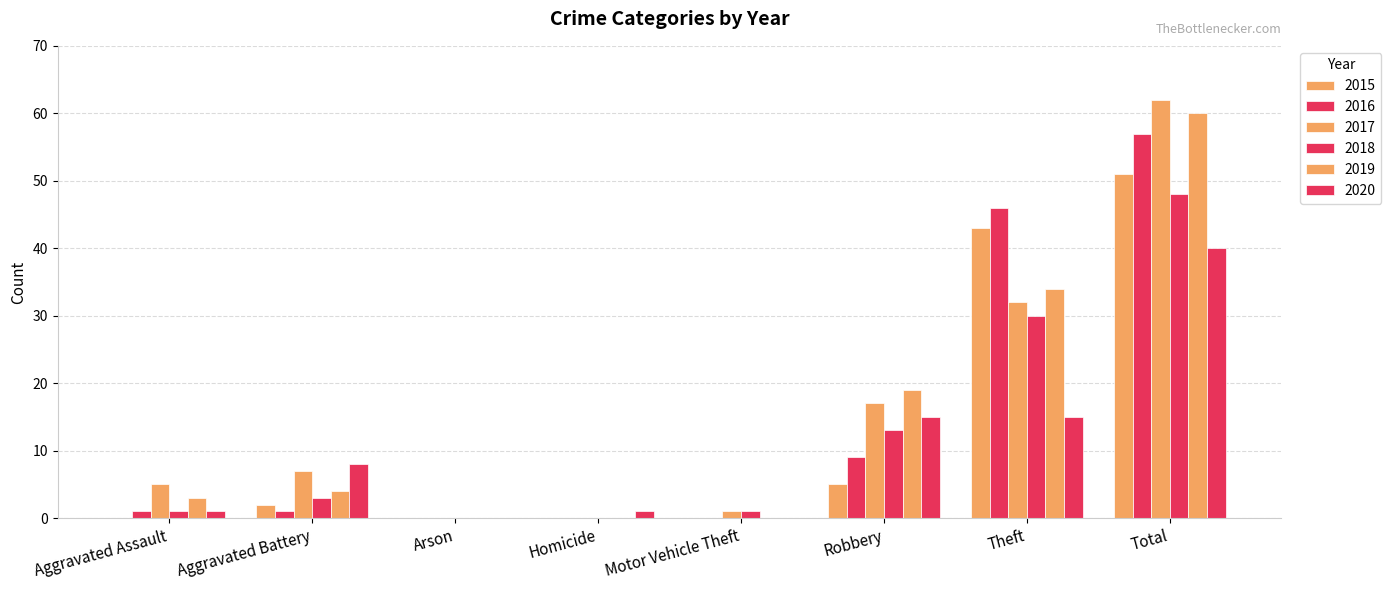

How many groups of bars are there?

8